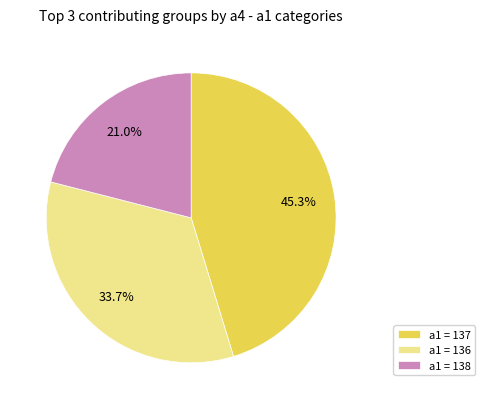

To the nearest percent, what is the average slice percentage?

33%